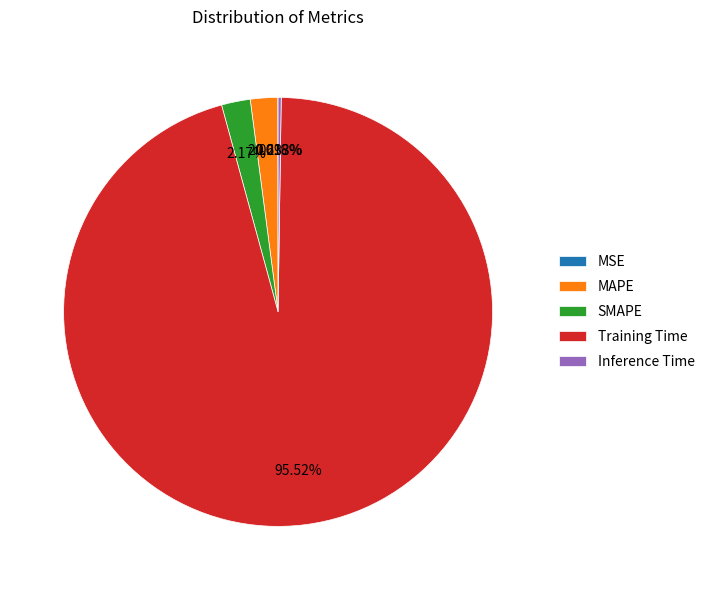

Which slice represents more than half of the pie?

Training Time